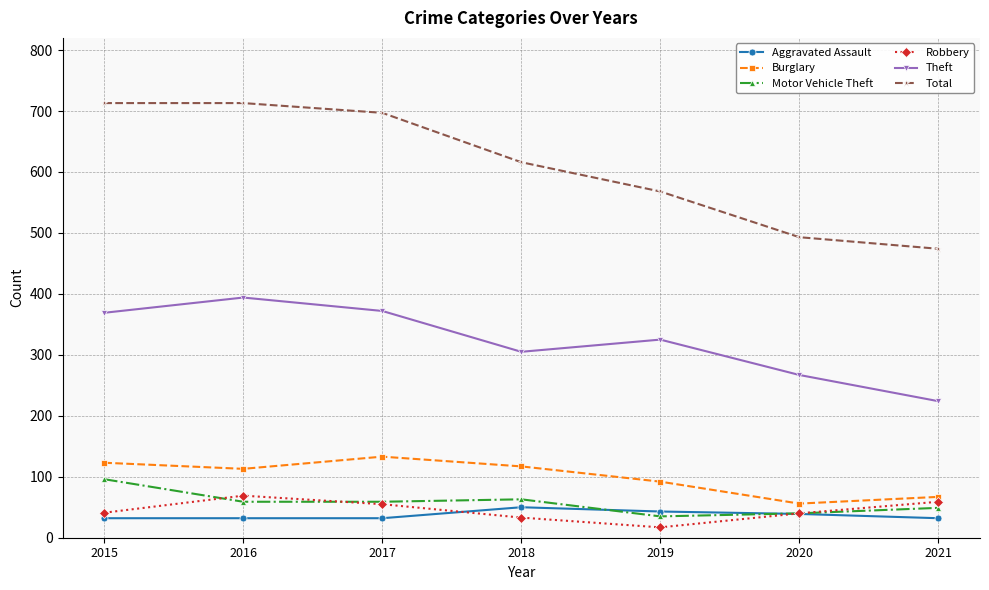

True or false: Burglary has more than 1 interior local peaks.

False